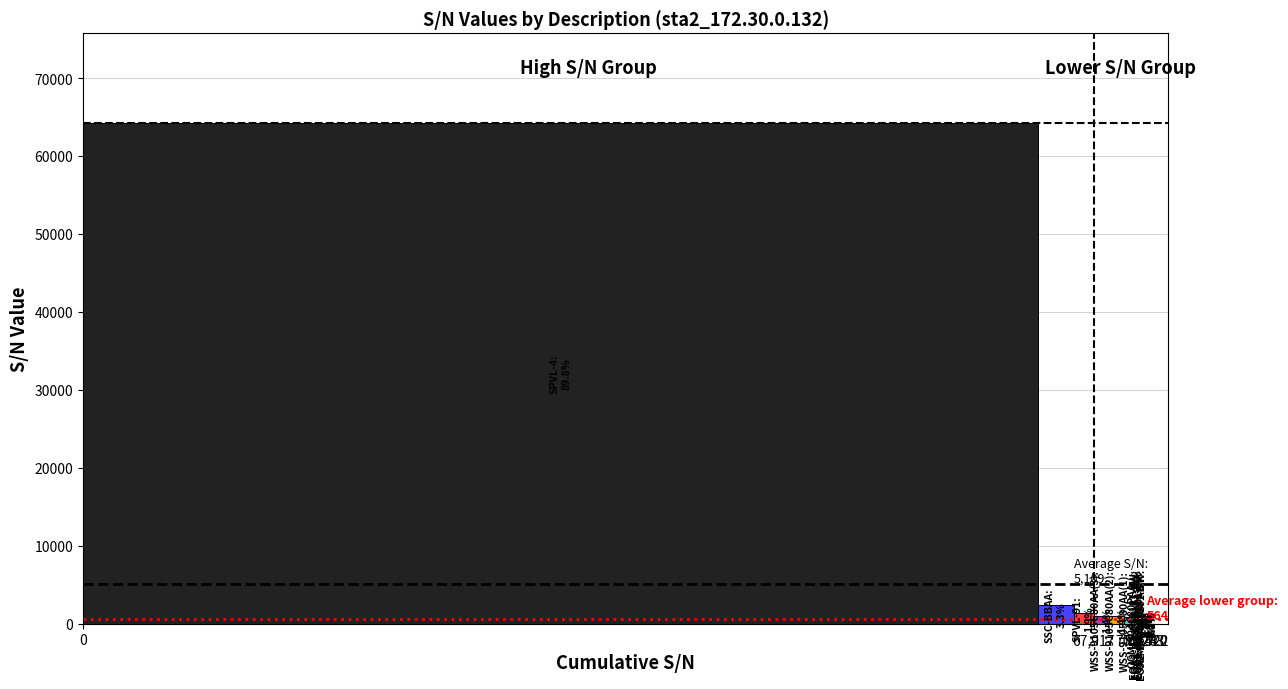

What is the greatest value displayed?

64192